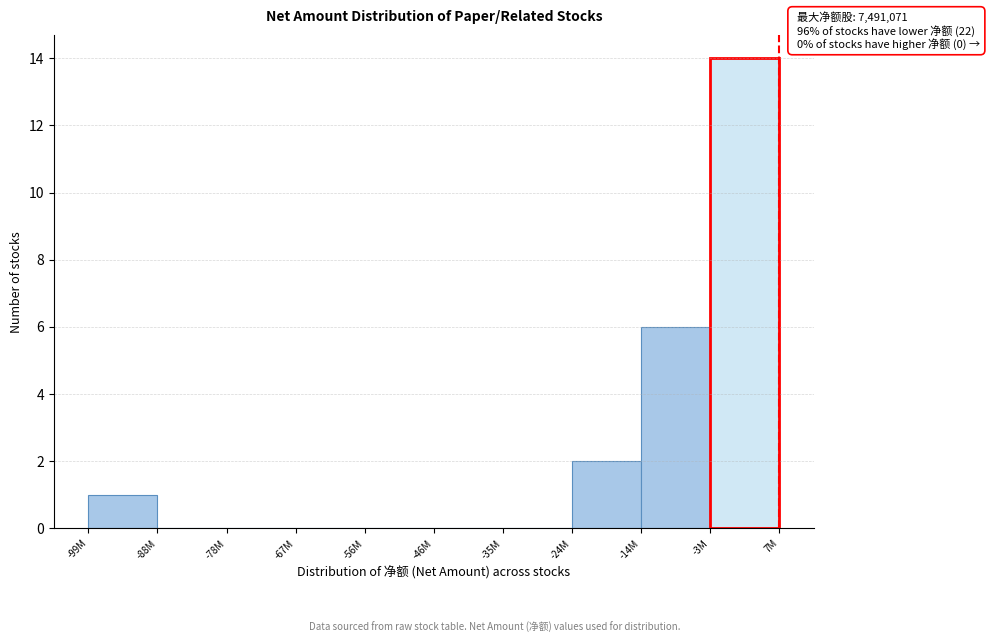

Reading left to right, transcribe all the data shown in this chart.

-99M=1	-88M=0	-78M=0	-67M=0	-56M=0	-46M=0	-35M=0	-24M=2	-14M=6	-3M=14